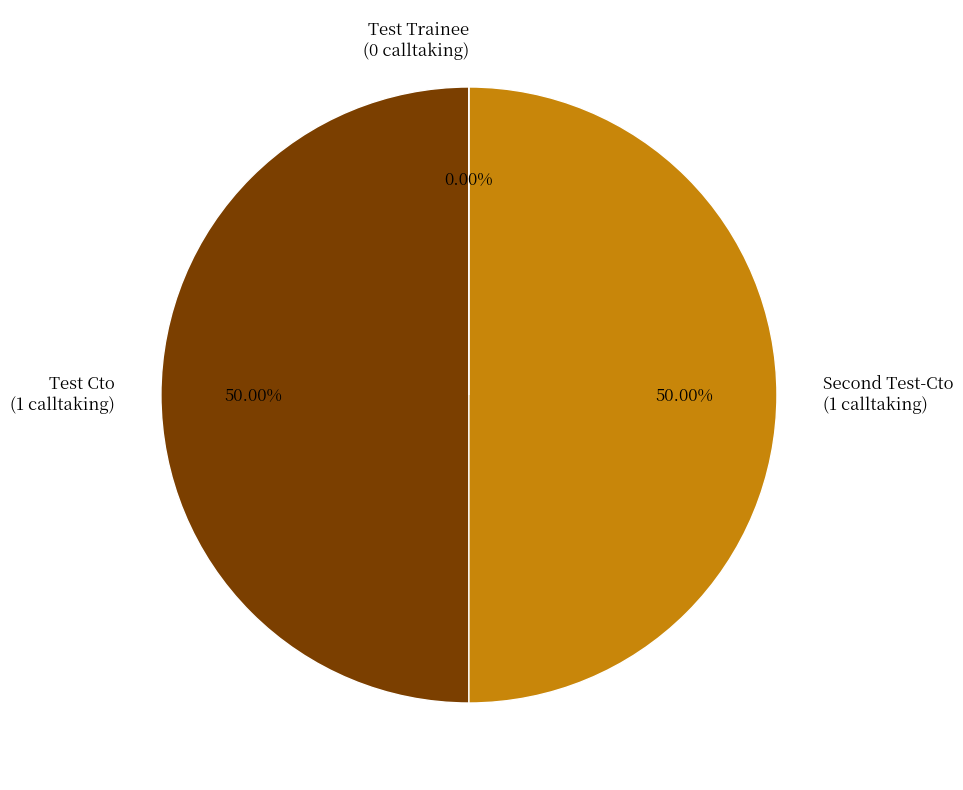

Count the number of slices in the pie.

3